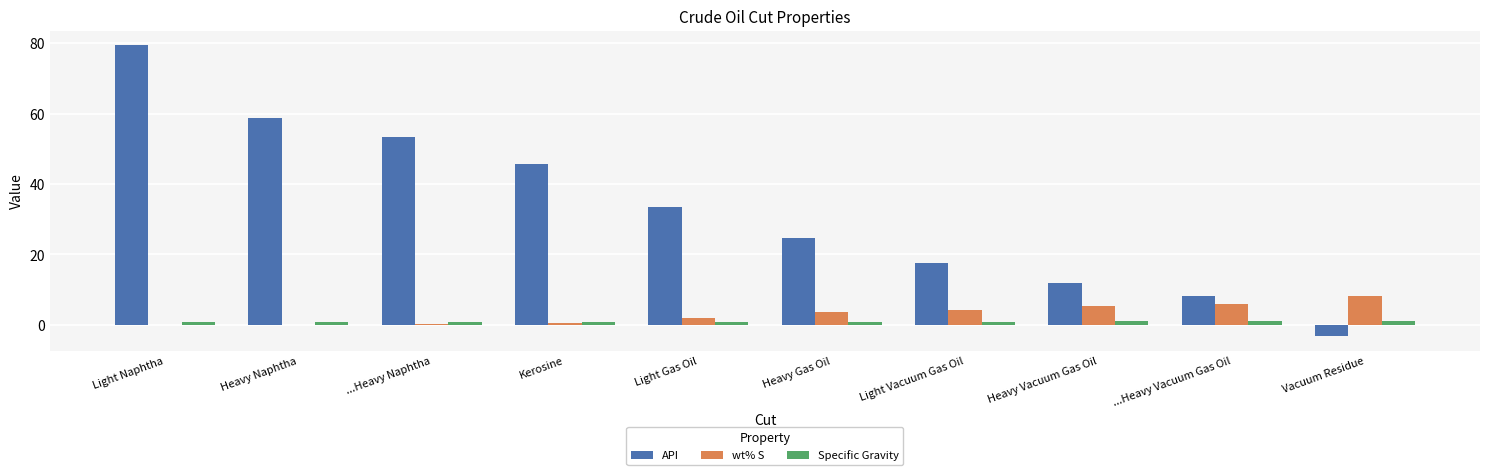

Is it true that API equals -3.2 at Vacuum Residue?

True